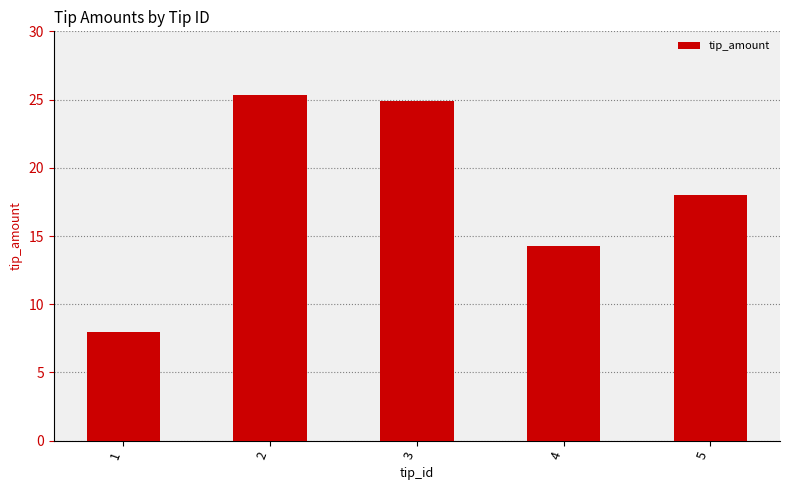

How many distinct data groups are displayed?

1